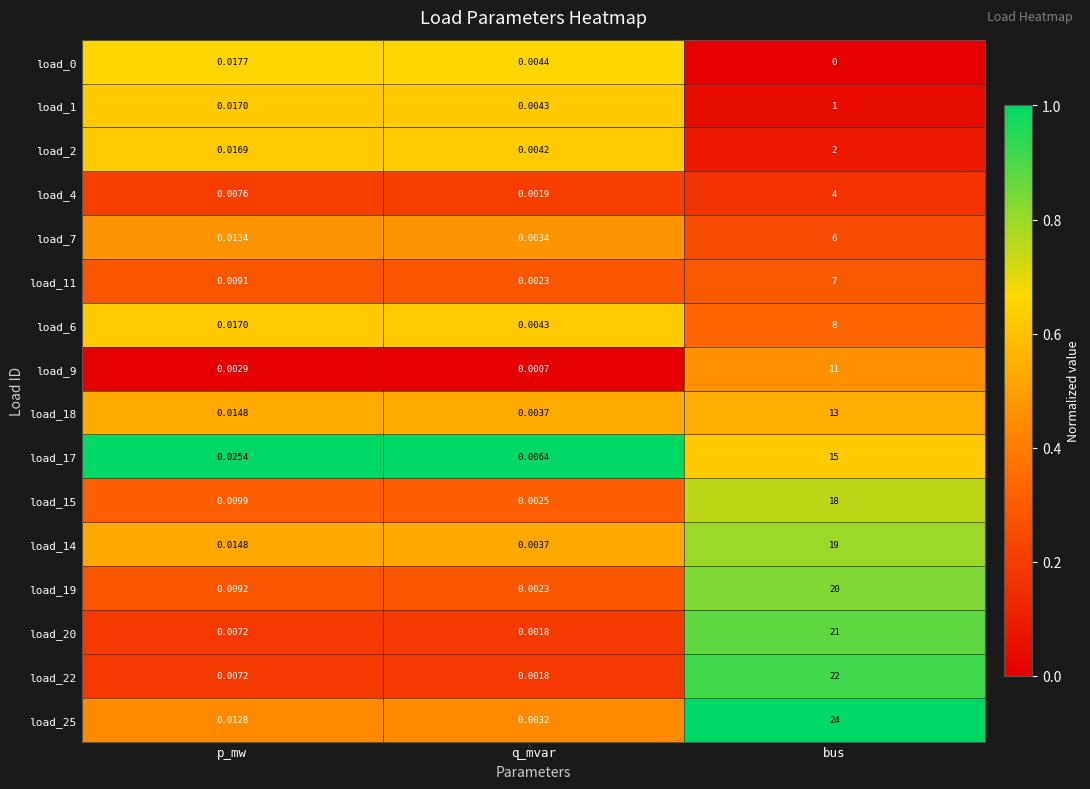

Which series has the largest range (max minus min)?

load_25